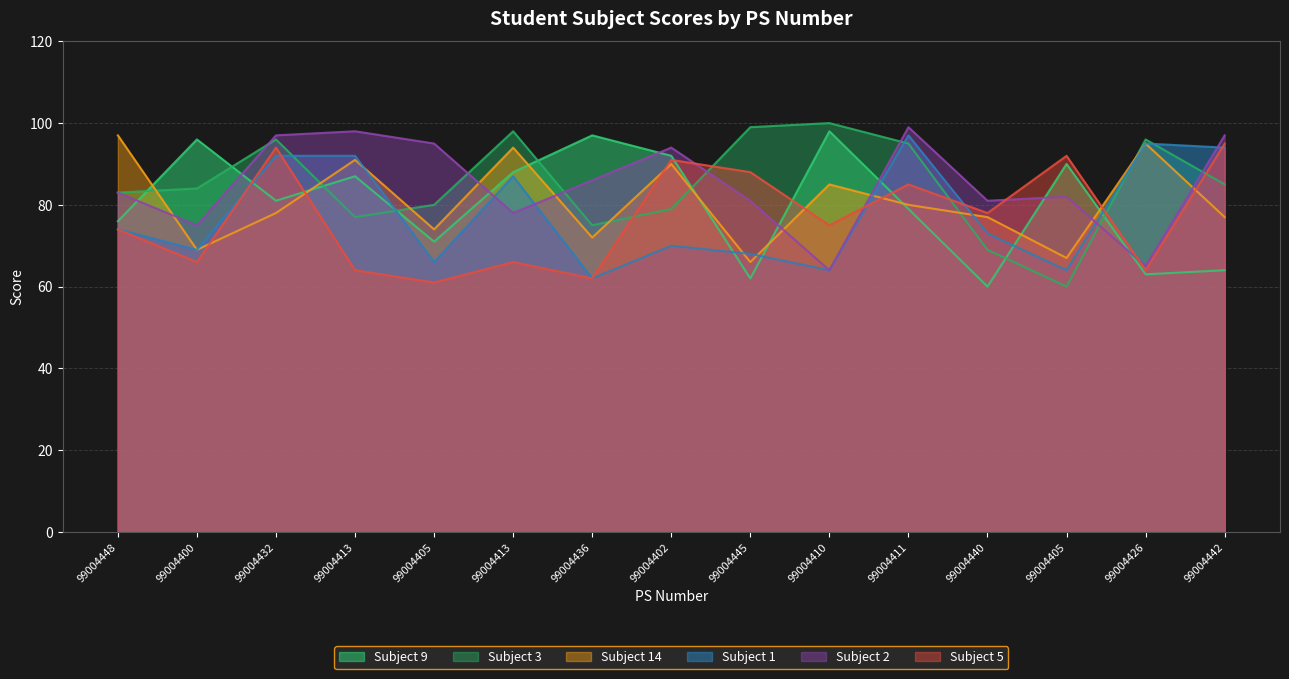

What is the label of the 9th point from the right?

99004436